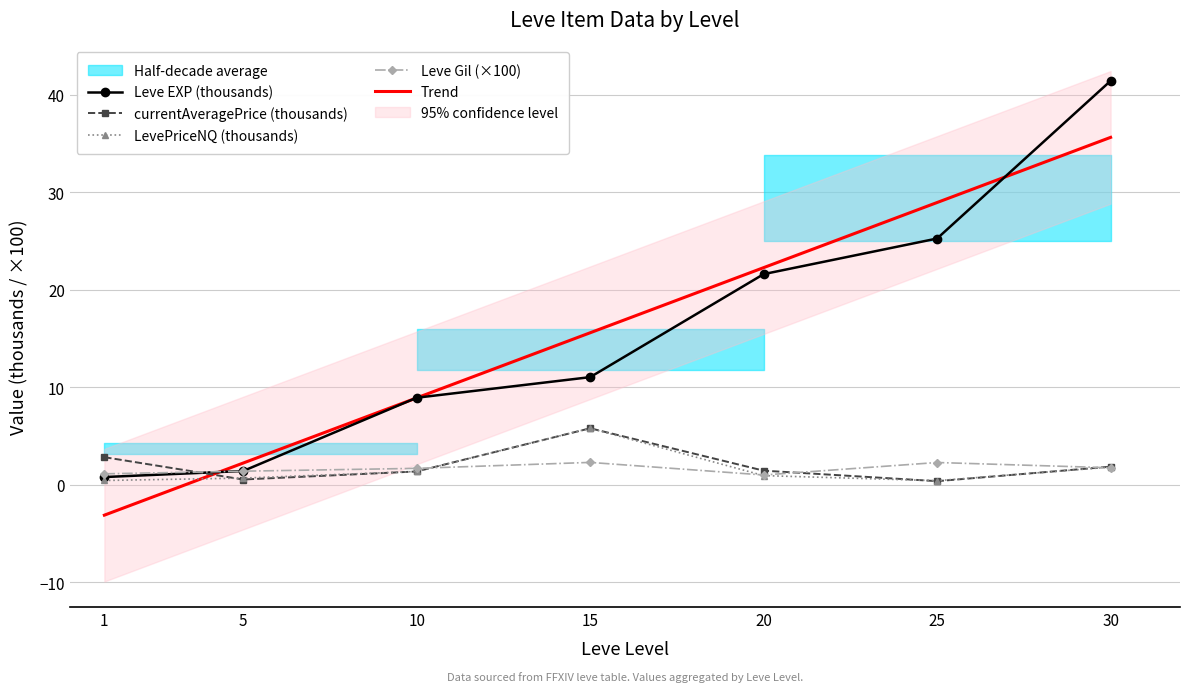

What is the minimum value for Leve Gil (×100)?

1.0